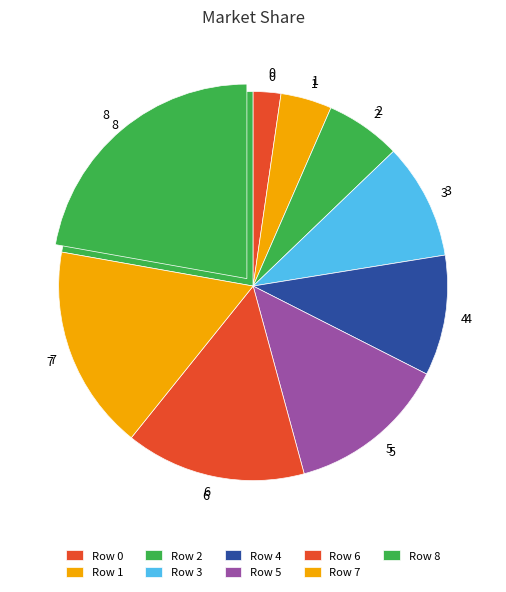

Which category has the biggest portion of the pie?

8